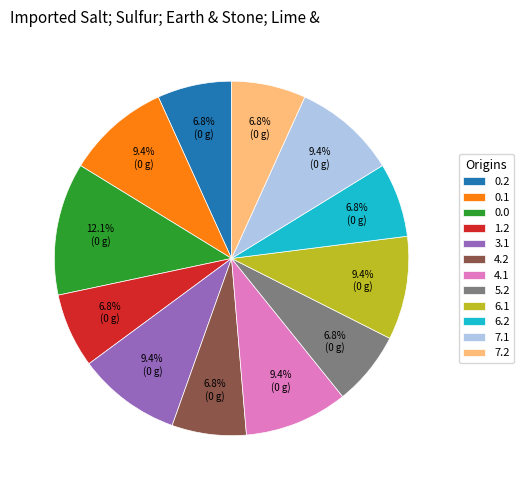

The 0.0 slice represents 1% of the pie. True or false?

False